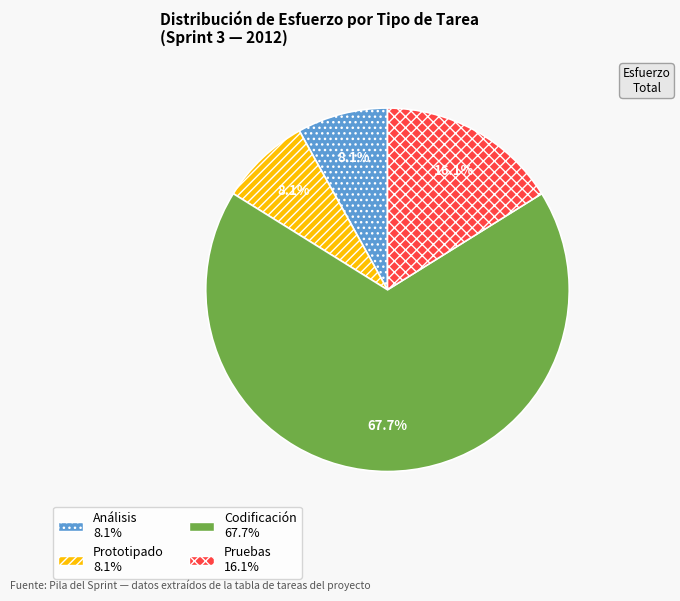

Does any single category account for the majority?

Yes